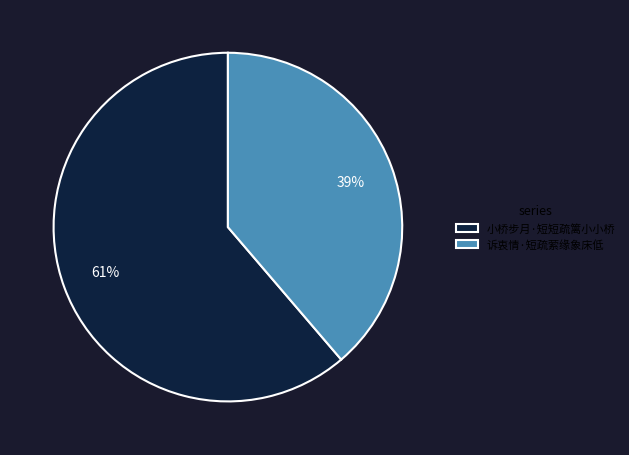

Is 诉衷情·短疏萦缘象床低 the majority of the pie?

No